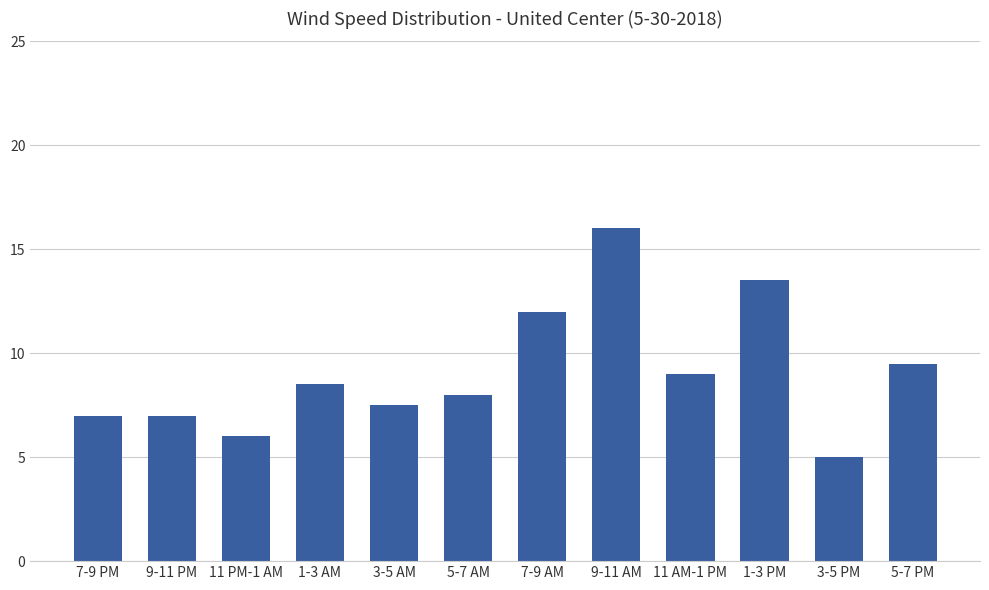

What is the sum of the values at 7-9 AM and 9-11 PM?

19.0